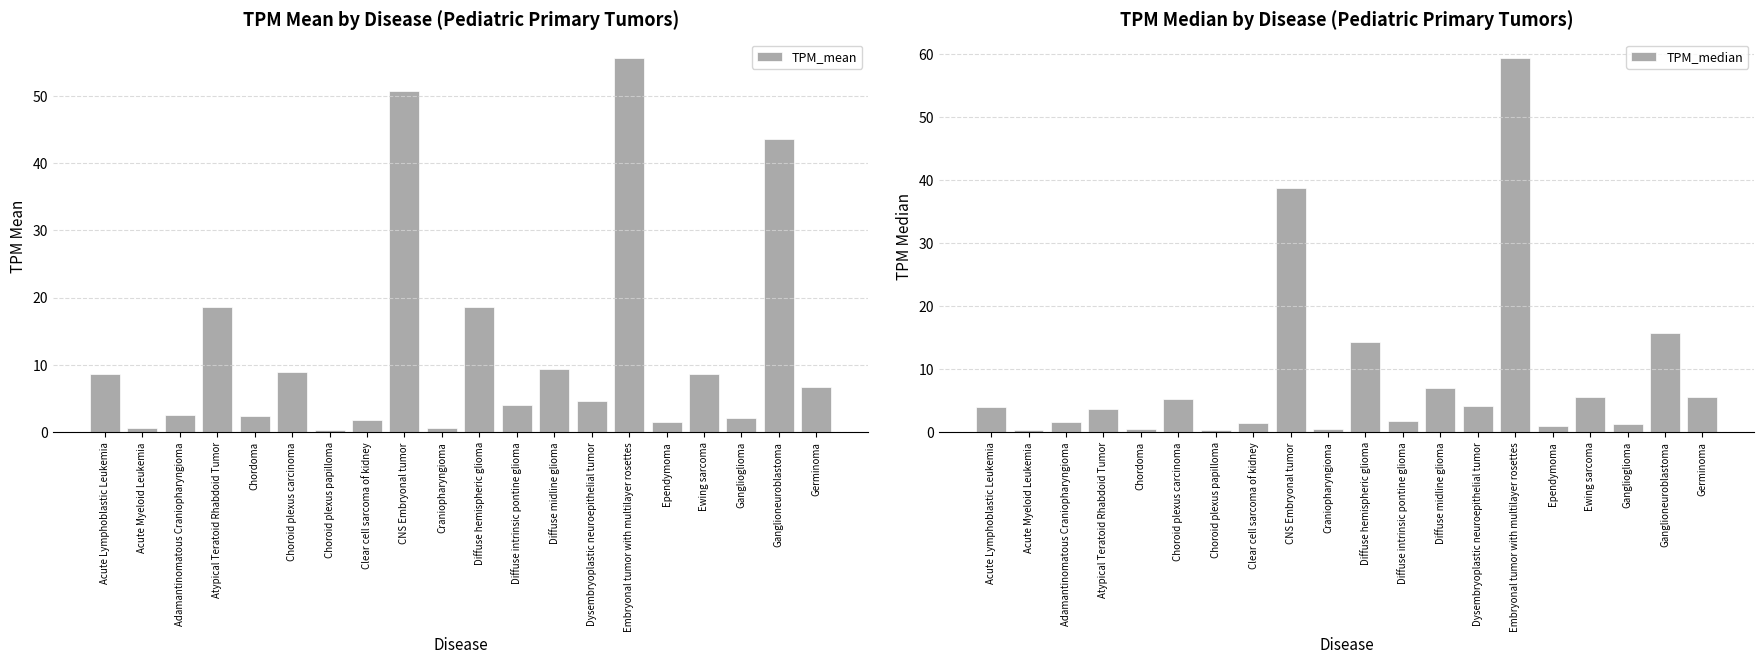

List the series in order of their peak value, lowest first.

TPM_mean, TPM_median